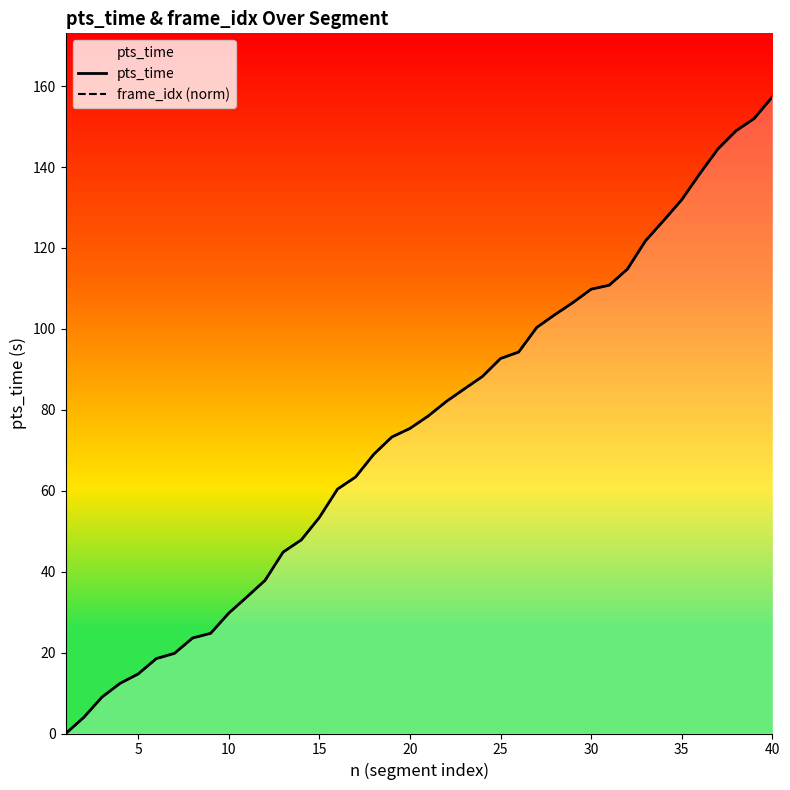

How many values in the frame_idx (norm) series exceed 78?

20